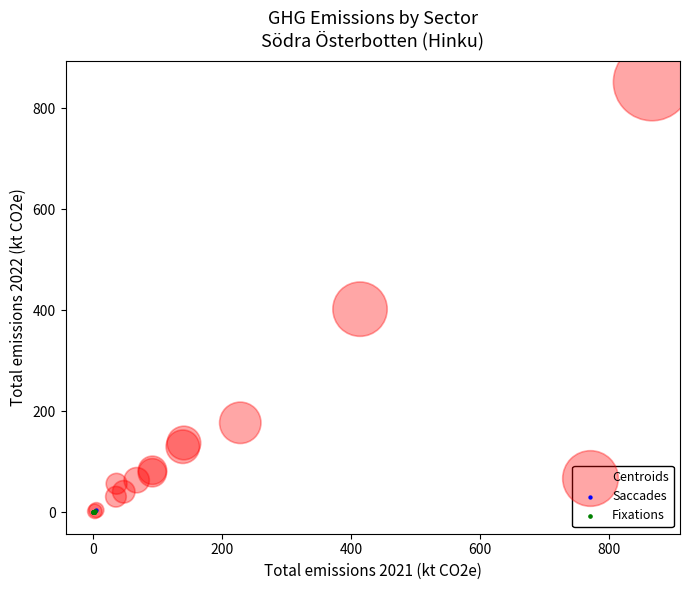

Which series reaches the maximum Y coordinate?

Centroids